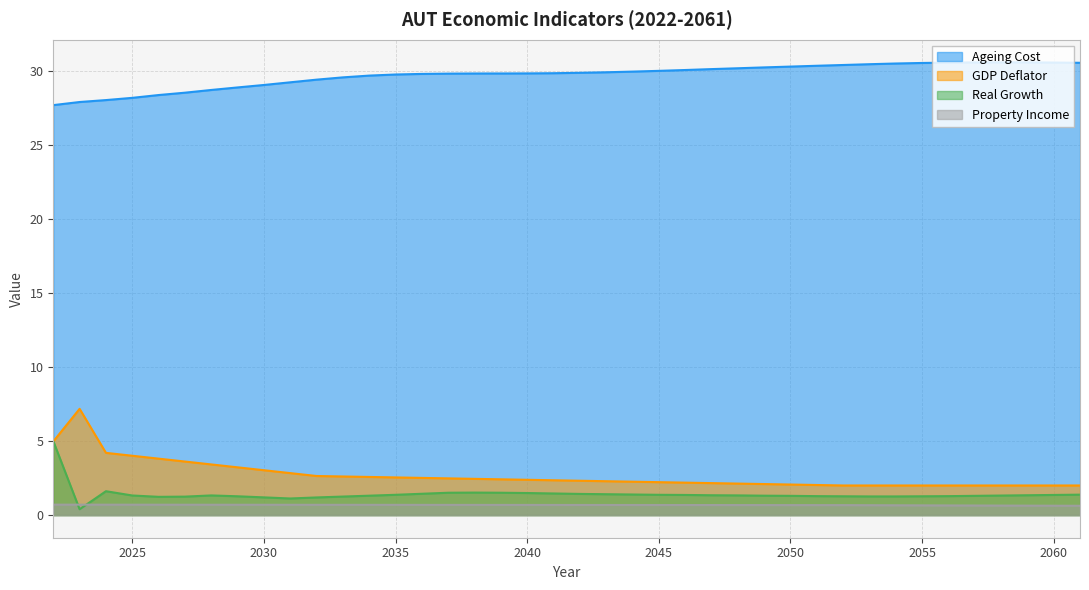

At 2050, list the series in order from smallest to largest.

Property Income, Real Growth, GDP Deflator, Ageing Cost